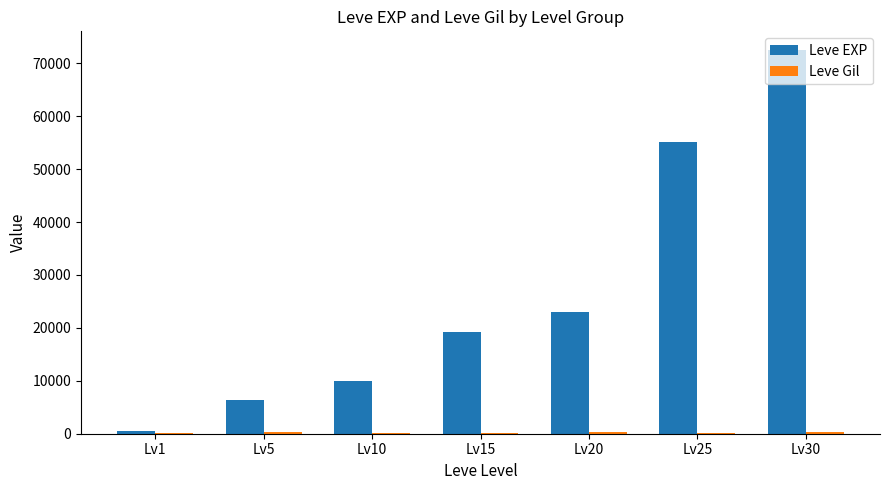

How many categories are shown in the chart?

7